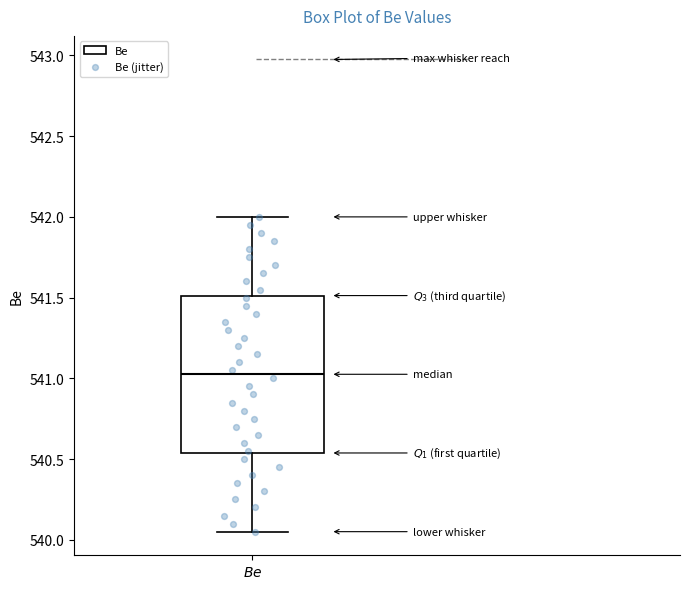

Transcribe this box plot: give where the median line is, the range the box spans, and where the two whiskers end, as read against the y-axis. The values are not printed on the chart, so give them approximately, as read against the axis.

median 541.05, box 540.55 to 541.50, whiskers 540.05 to 542.00